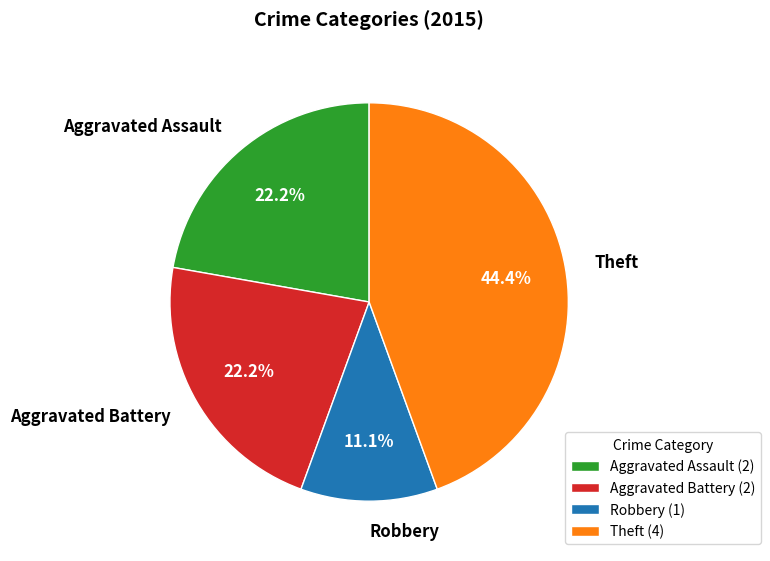

Between Theft and Aggravated Assault, which is larger?

Theft